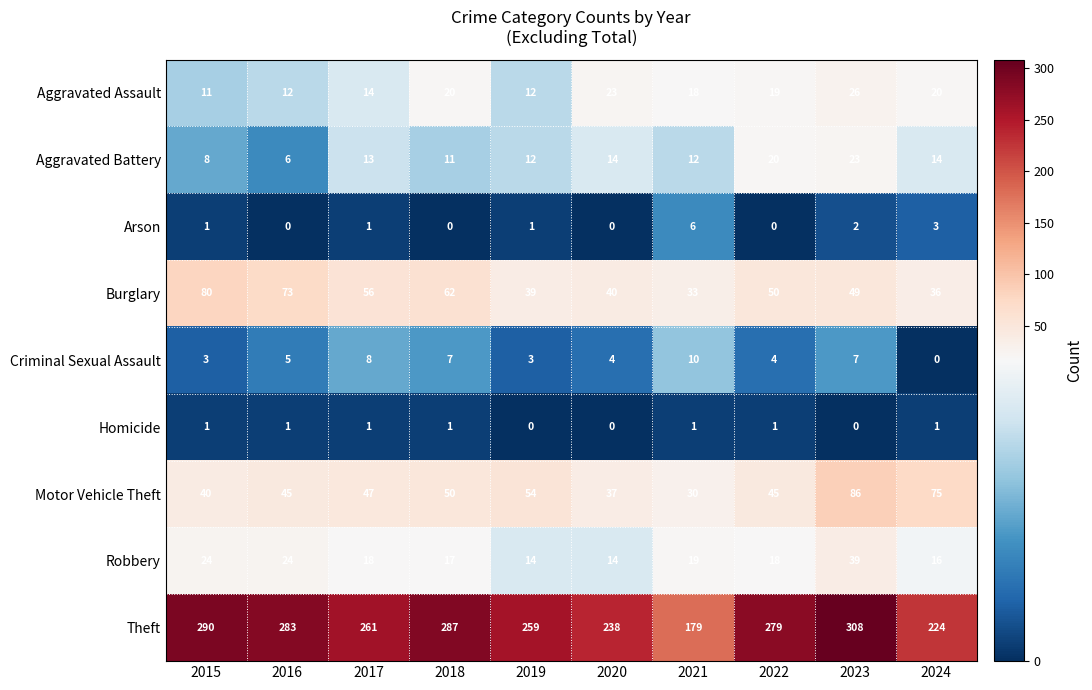

List the series in order of their peak value, highest first.

Theft, Motor Vehicle Theft, Burglary, Robbery, Aggravated Assault, Aggravated Battery, Criminal Sexual Assault, Arson, Homicide